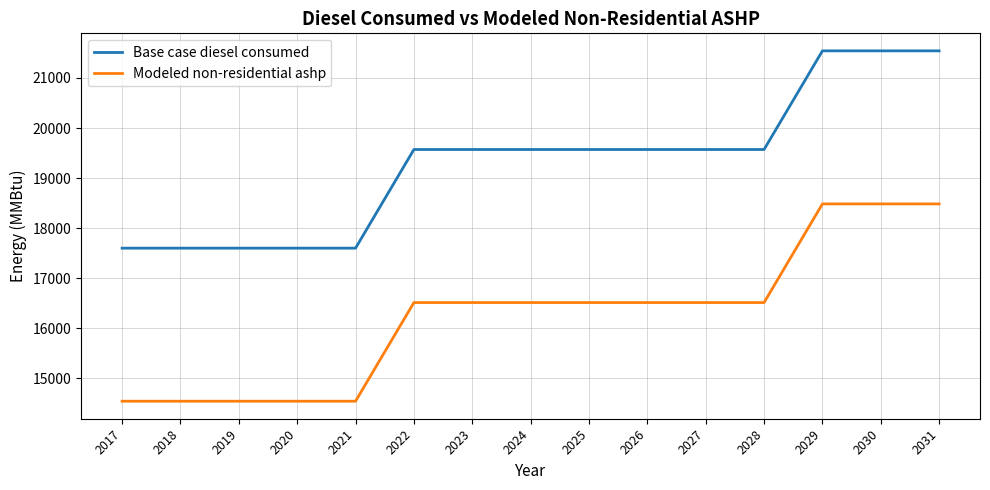

What is the spread (max minus min) of values at 2021?

3056.3